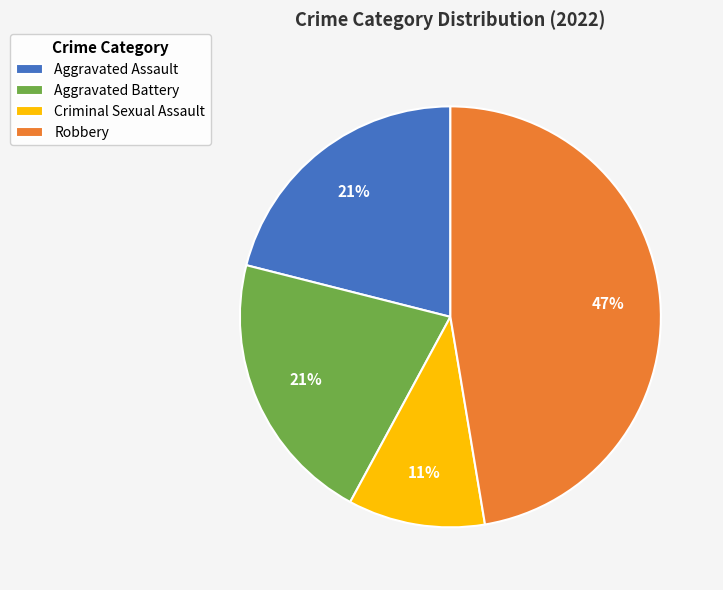

Is the sum of Aggravated Assault and Criminal Sexual Assault greater than half?

No